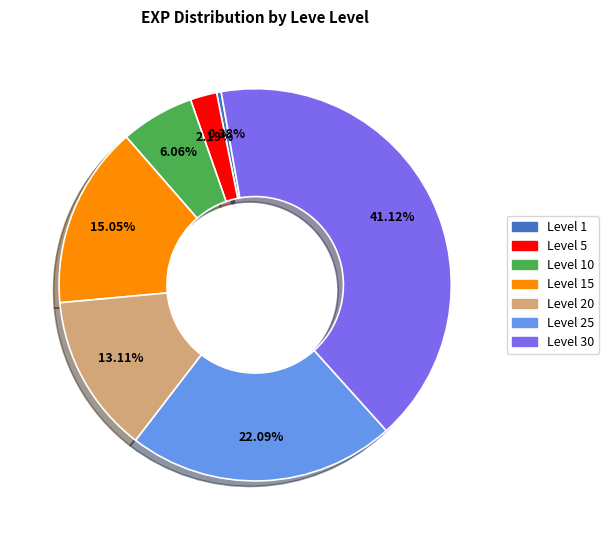

How many slices are in this pie chart?

7